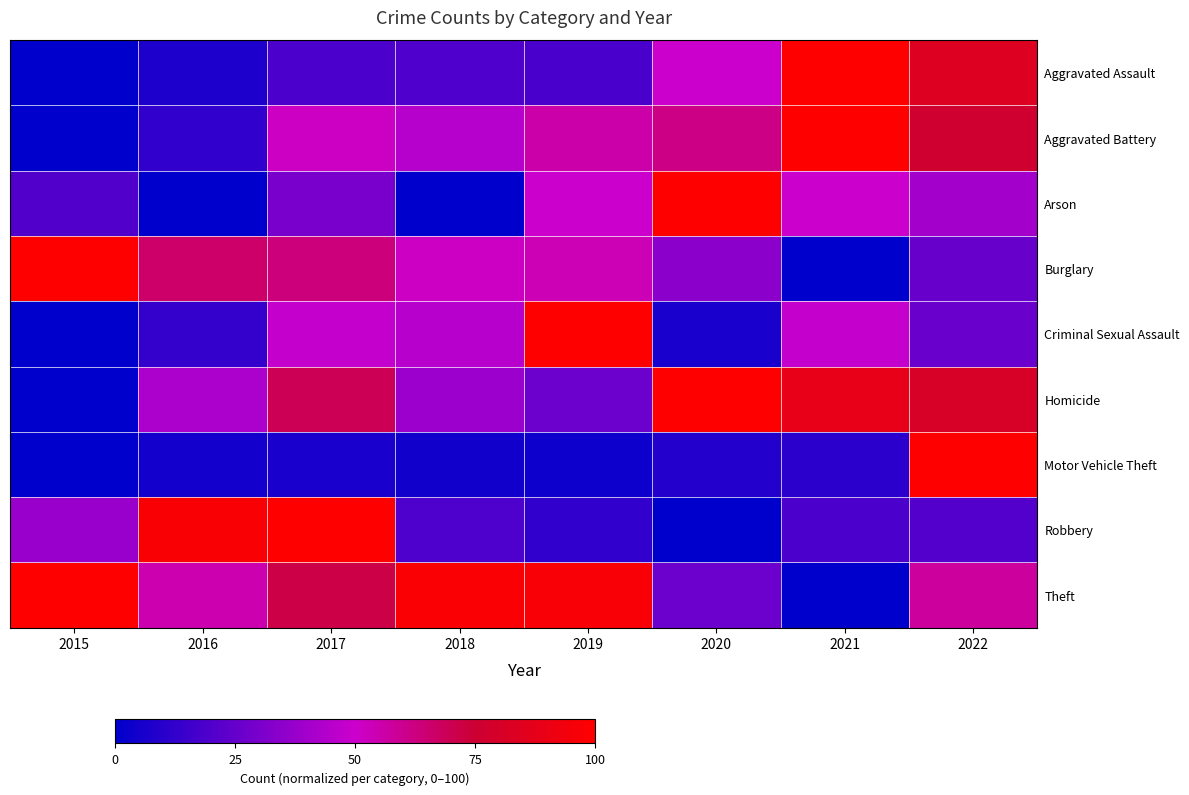

Which label corresponds to the largest value in the chart?

2022